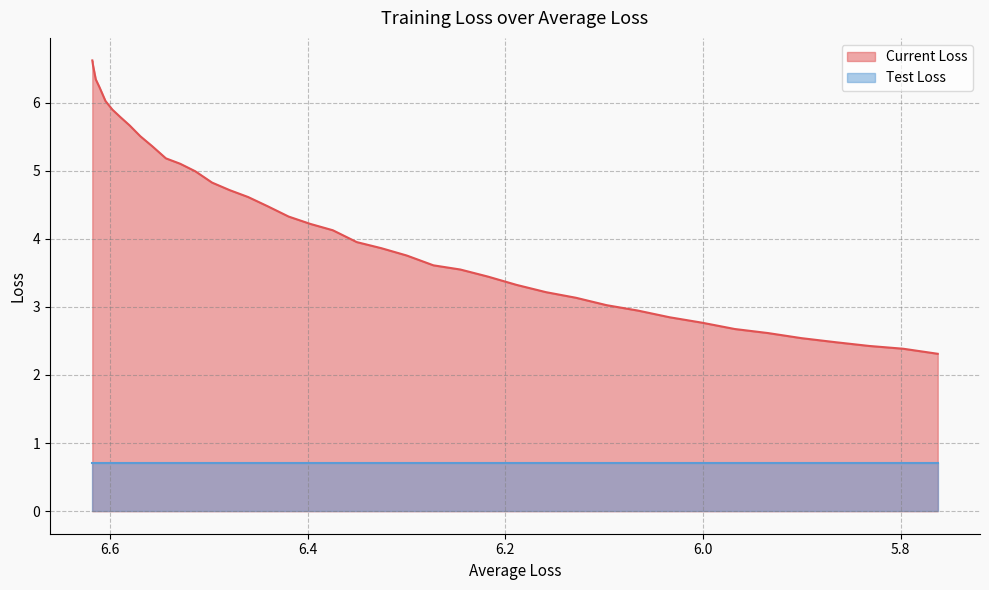

What is the approximate value at 6.5435325520245?

5.2